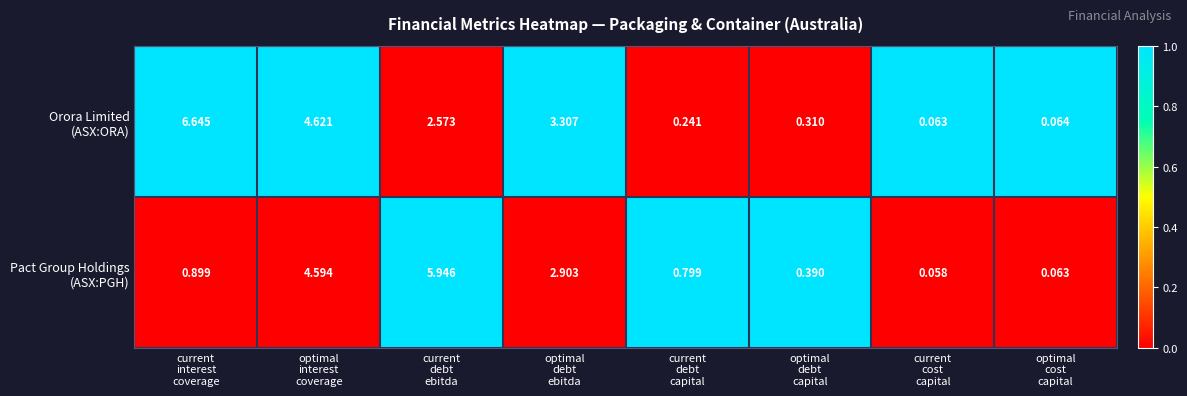

How many data points does each series have?

8